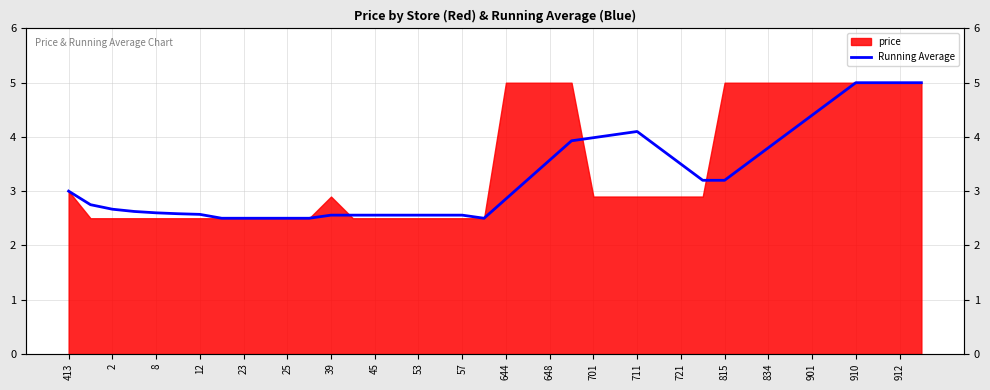

What is the smallest value displayed?

2.5